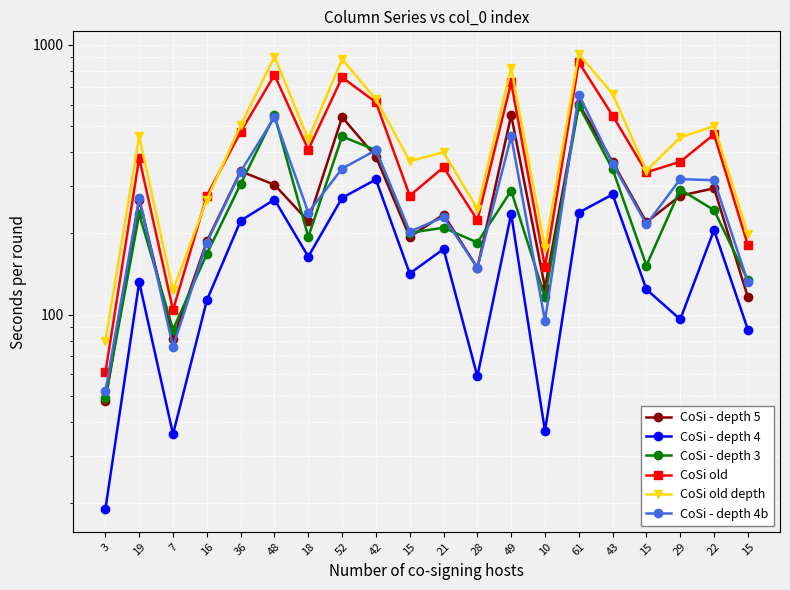

What is the difference between the highest and lowest values at 15?

229